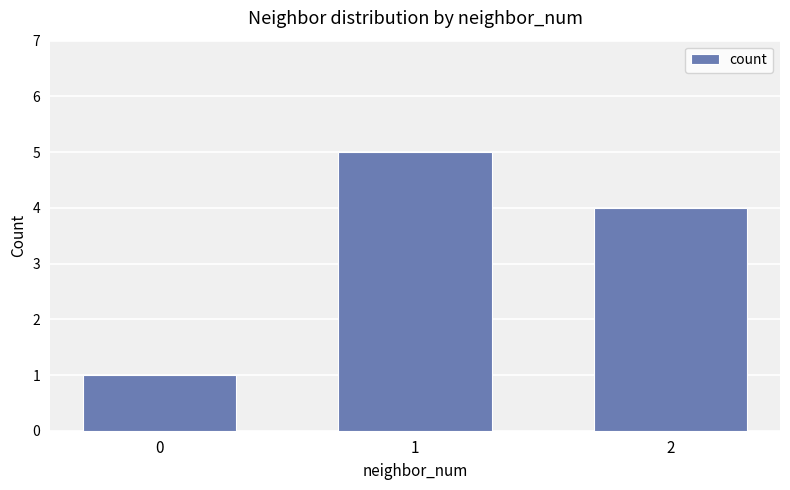

Reading left to right, what are all the values shown in this chart?

0=1	1=5	2=4